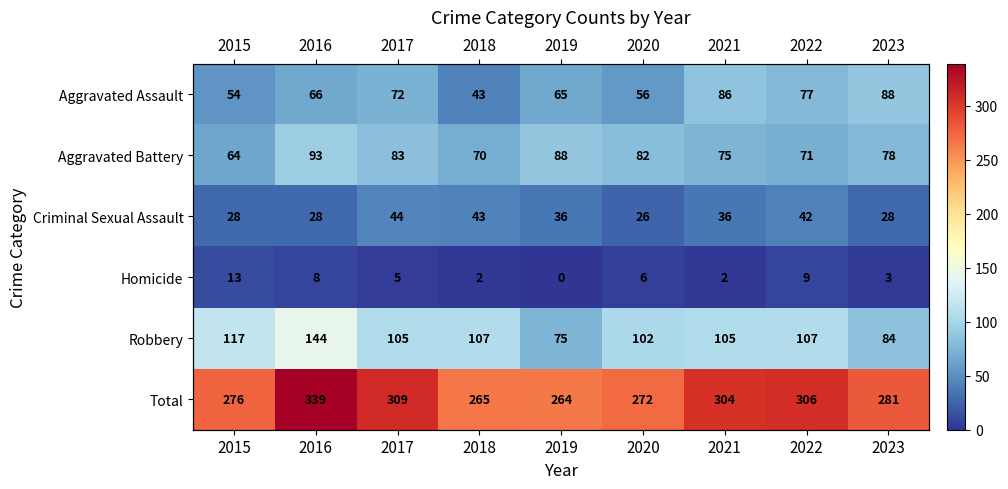

What is the approximate value of Criminal Sexual Assault at 2019?

36